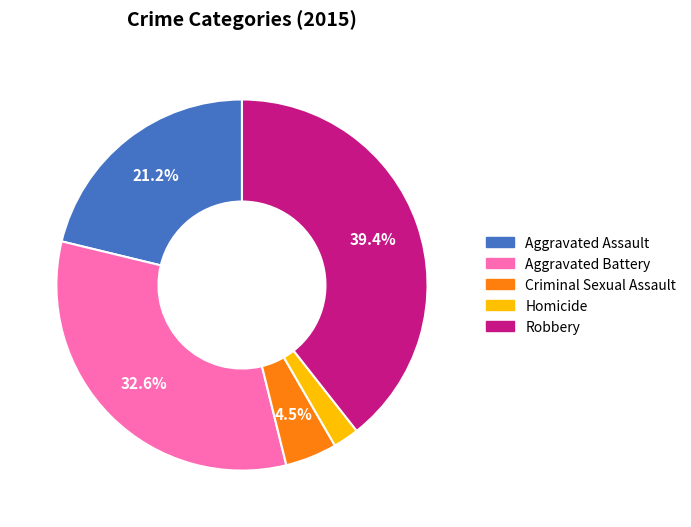

Approximately how many times larger is the value at Homicide compared to Criminal Sexual Assault?

0.5